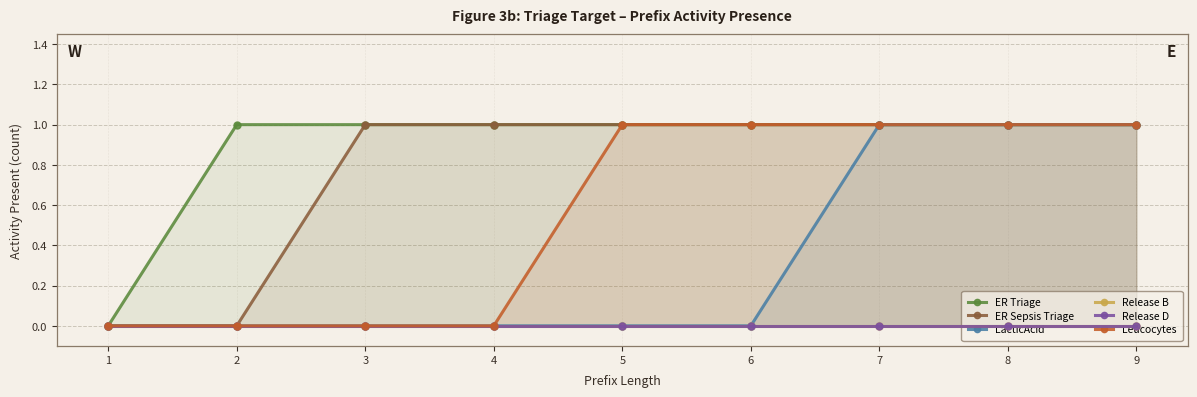

True or false: Release B has more than 0 interior local peaks.

False